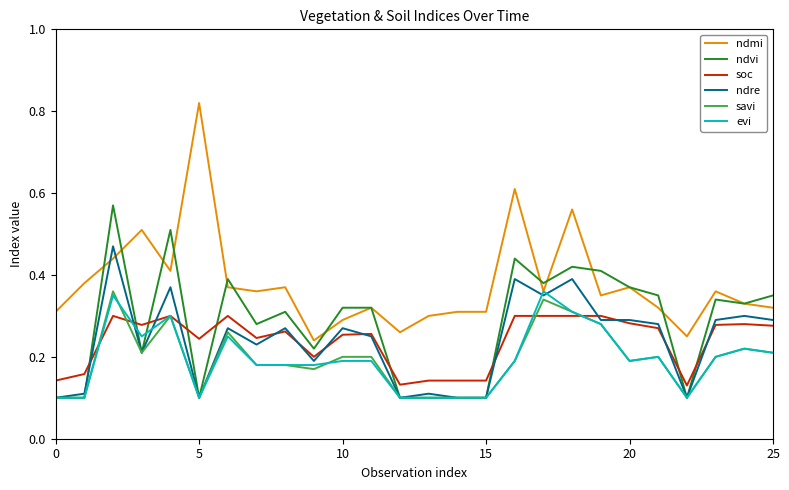

Which series has the largest total across all categories?

ndmi